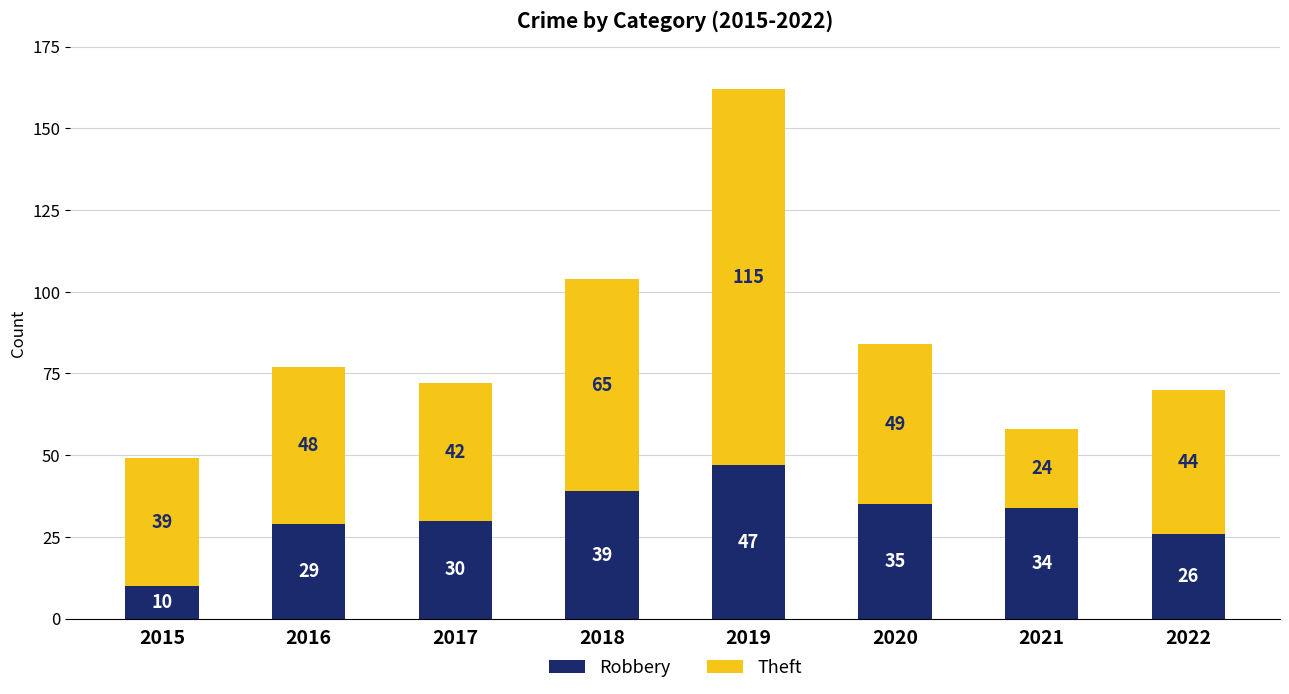

Reading left to right, list the values for the Robbery series.

2015=10	2016=29	2017=30	2018=39	2019=47	2020=35	2021=34	2022=26